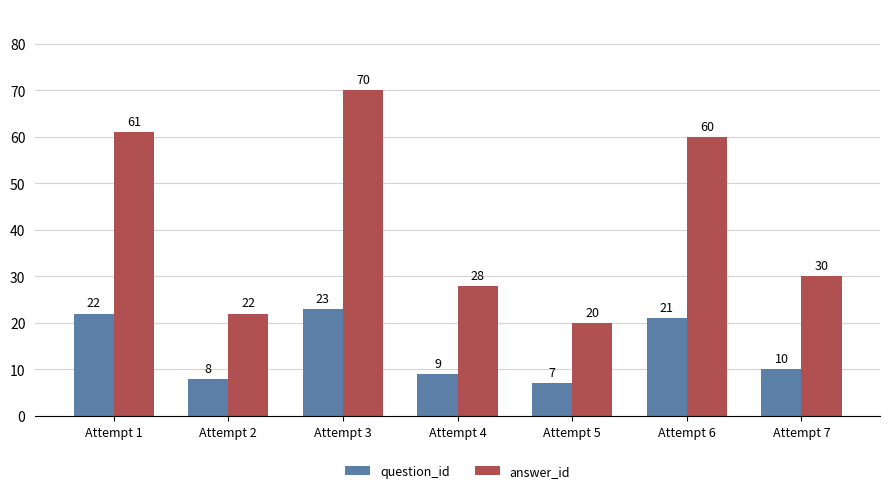

What are all the series names shown in the legend?

question_id, answer_id